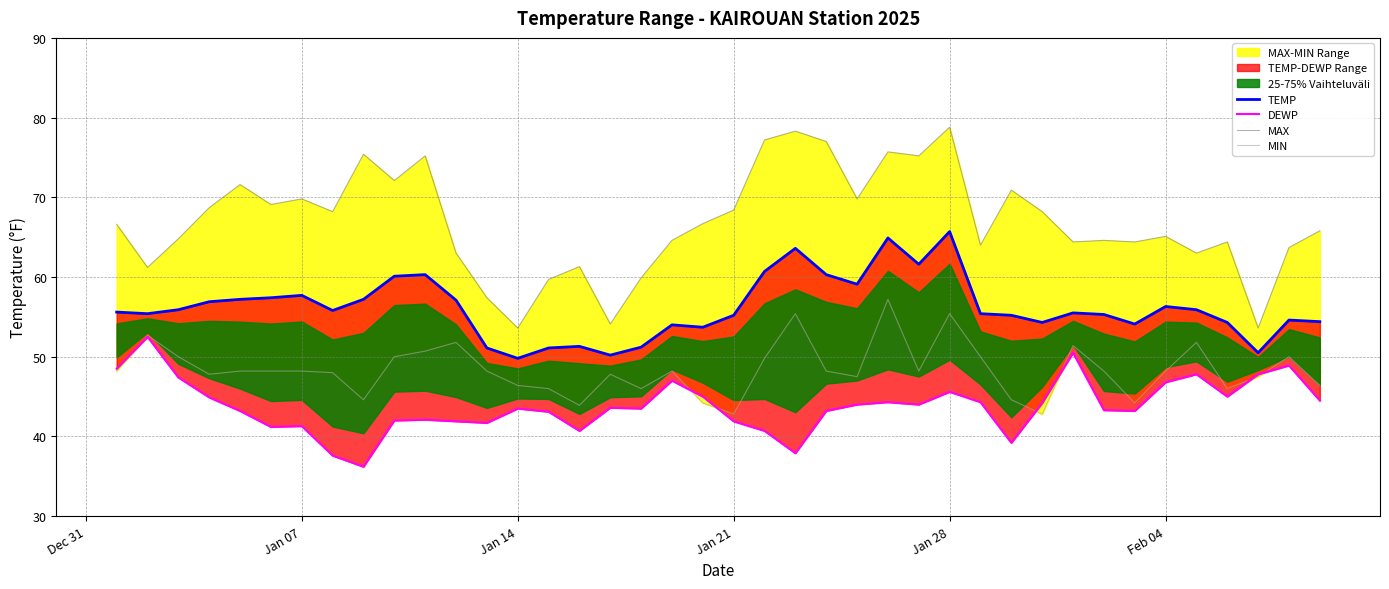

How many times do DEWP and MIN cross each other?

7